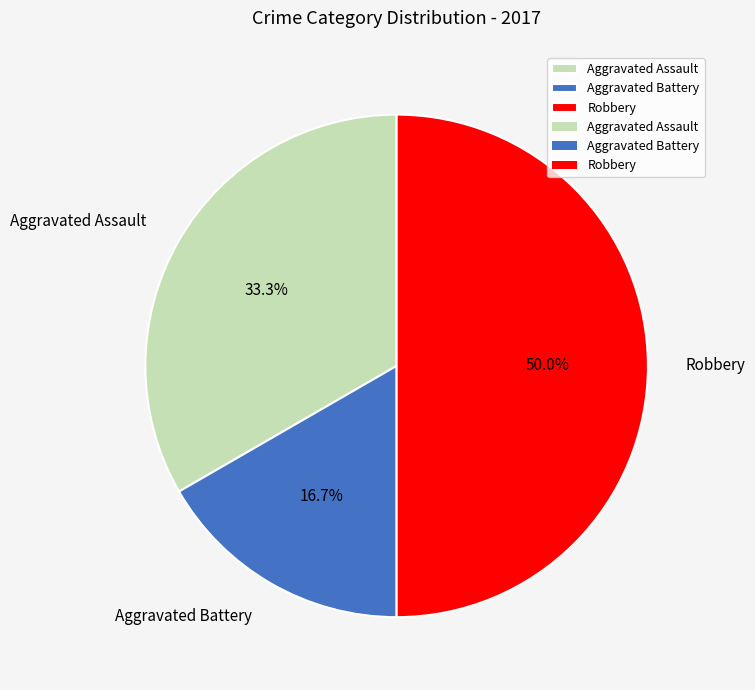

What percentage is the Aggravated Assault slice, to the nearest percent?

33%